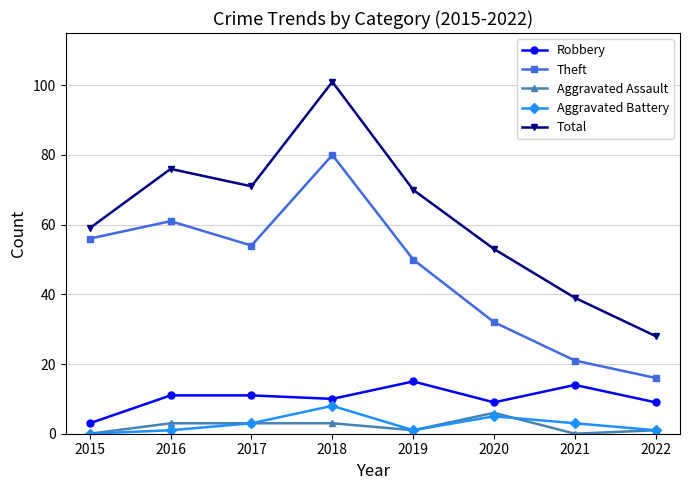

Rank the series by their maximum value, from lowest to highest.

Aggravated Assault, Aggravated Battery, Robbery, Theft, Total